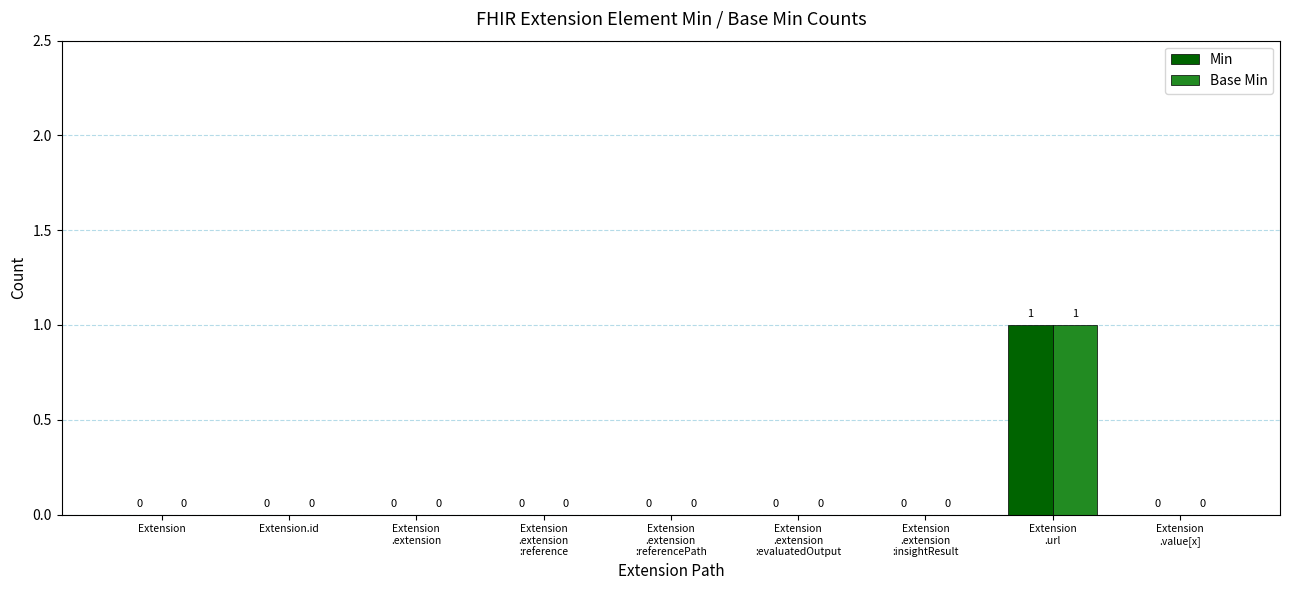

How many Base Min values are between 0 and 1?

9